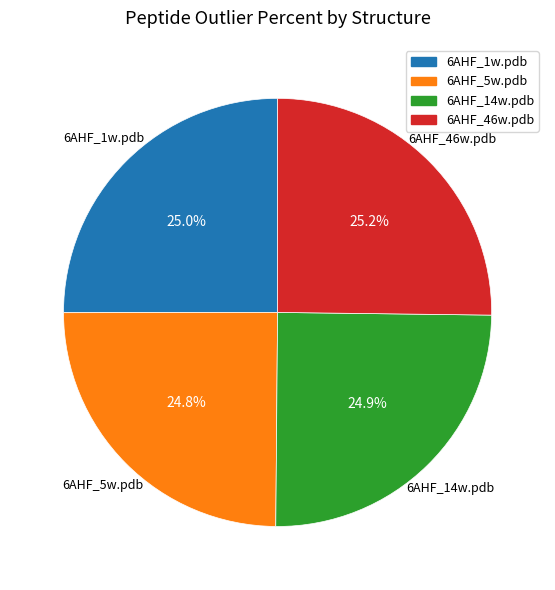

The 6AHF_14w.pdb slice represents 31% of the pie. True or false?

False